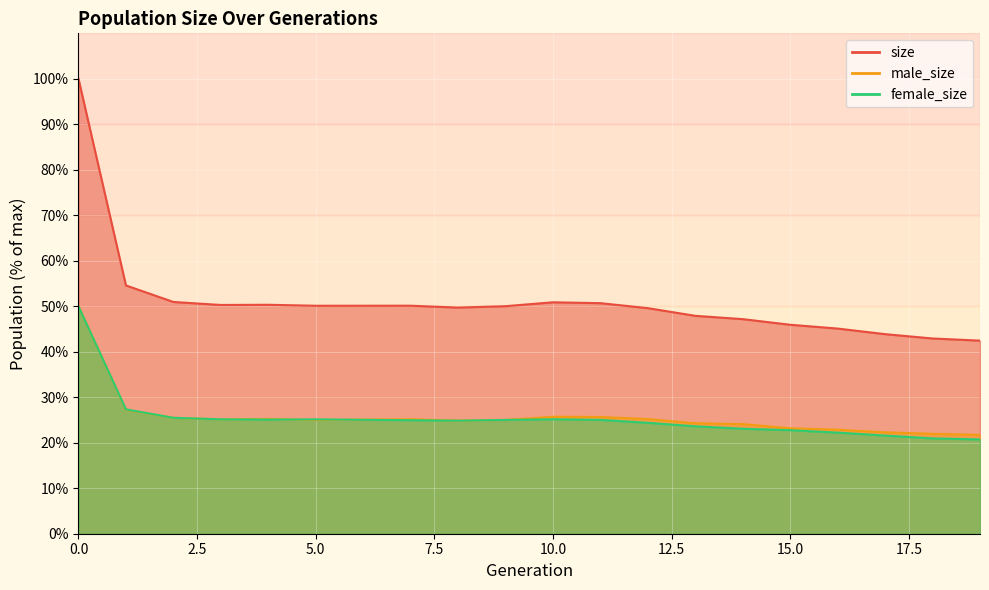

At 2, list the series in order from smallest to largest.

male_size, female_size, size